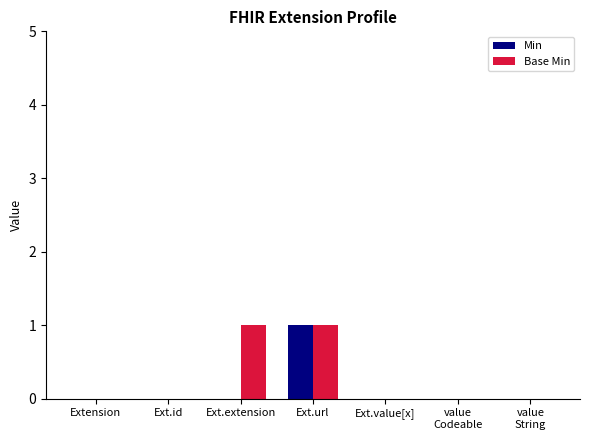

The value of Min at Ext.id is 0. True or false?

True